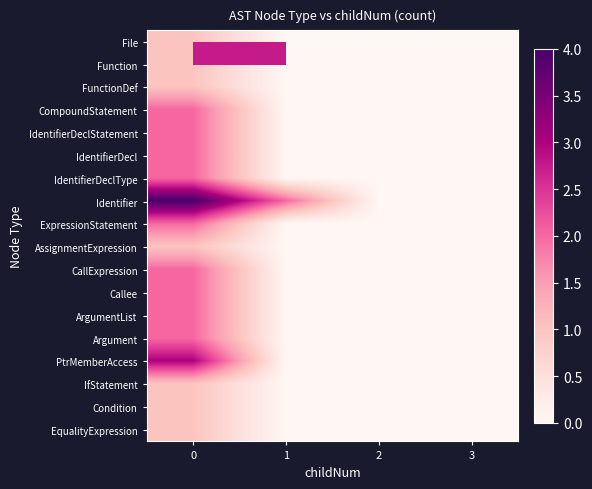

Reading left to right, extract all data points from this chart.

File: 0=1	1=0	2=0	3=0
Function: 0=1	1=0	2=0	3=0
FunctionDef: 0=1	1=0	2=0	3=0
CompoundStatement: 0=2	1=0	2=0	3=0
IdentifierDeclStatement: 0=2	1=0	2=0	3=0
IdentifierDecl: 0=2	1=0	2=0	3=0
IdentifierDeclType: 0=2	1=0	2=0	3=0
Identifier: 0=4	1=2	2=0	3=0
ExpressionStatement: 0=2	1=0	2=0	3=0
AssignmentExpression: 0=1	1=0	2=0	3=0
CallExpression: 0=2	1=0	2=0	3=0
Callee: 0=2	1=0	2=0	3=0
ArgumentList: 0=2	1=0	2=0	3=0
Argument: 0=2	1=0	2=0	3=0
PtrMemberAccess: 0=3	1=0	2=0	3=0
IfStatement: 0=1	1=0	2=0	3=0
Condition: 0=1	1=0	2=0	3=0
EqualityExpression: 0=1	1=0	2=0	3=0